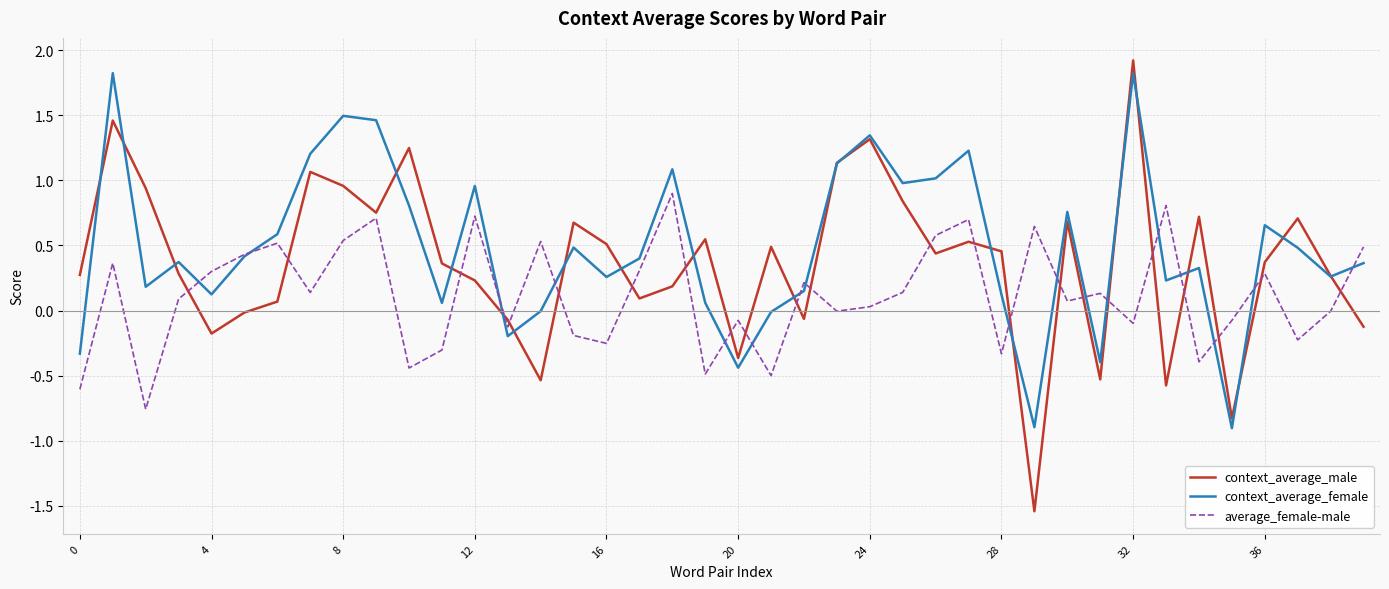

Which series has the widest spread of values?

context_average_male